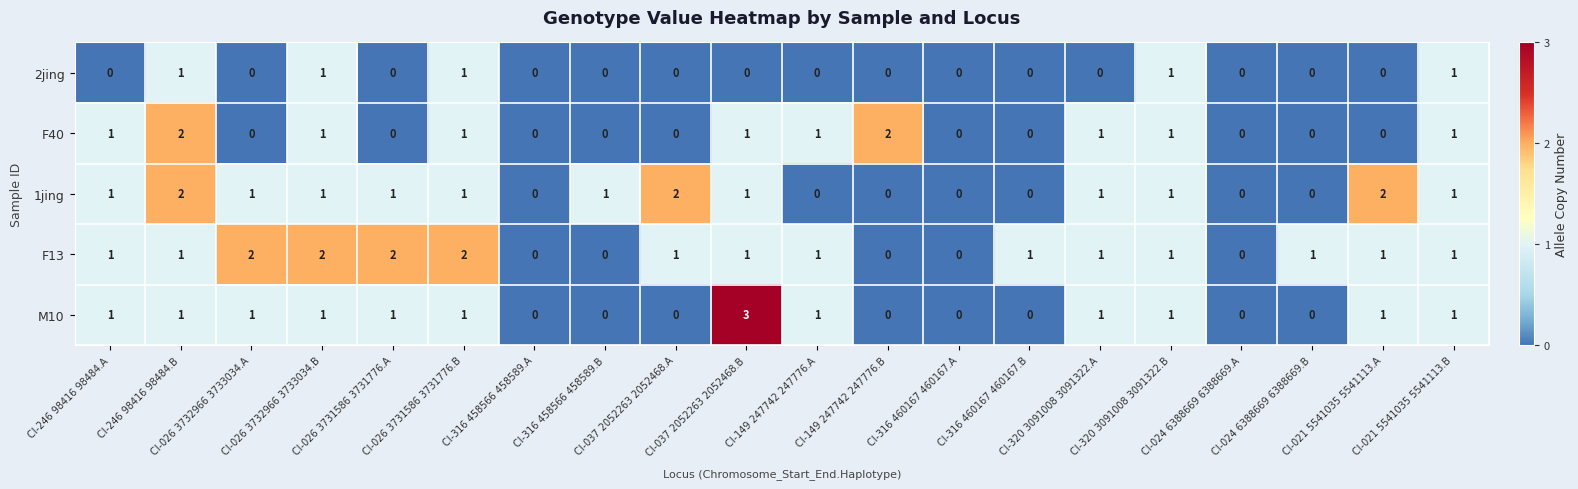

Which category has the highest value across all series?

CI-037 2052263 2052468.B